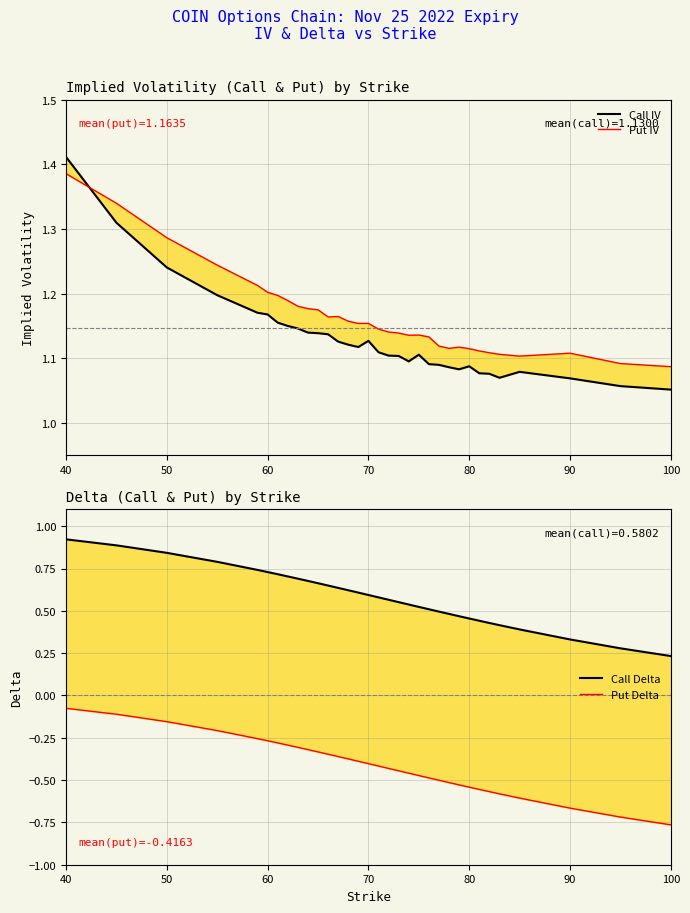

What is the value of the Call IV point at the 12th from the left?

1.1